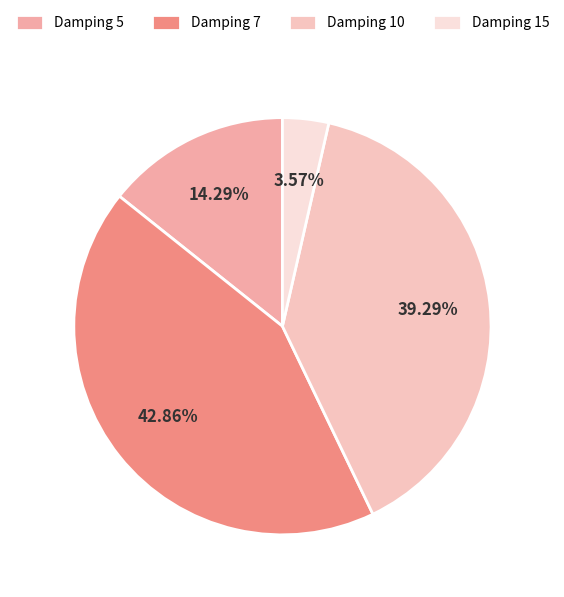

To the nearest percent, what is the average slice percentage?

25%